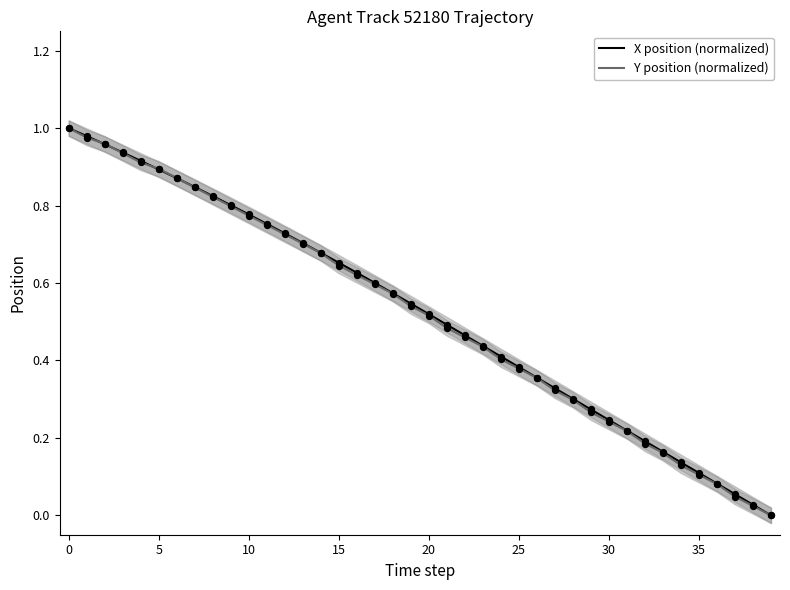

What is the total value across all series at 13?

1.4